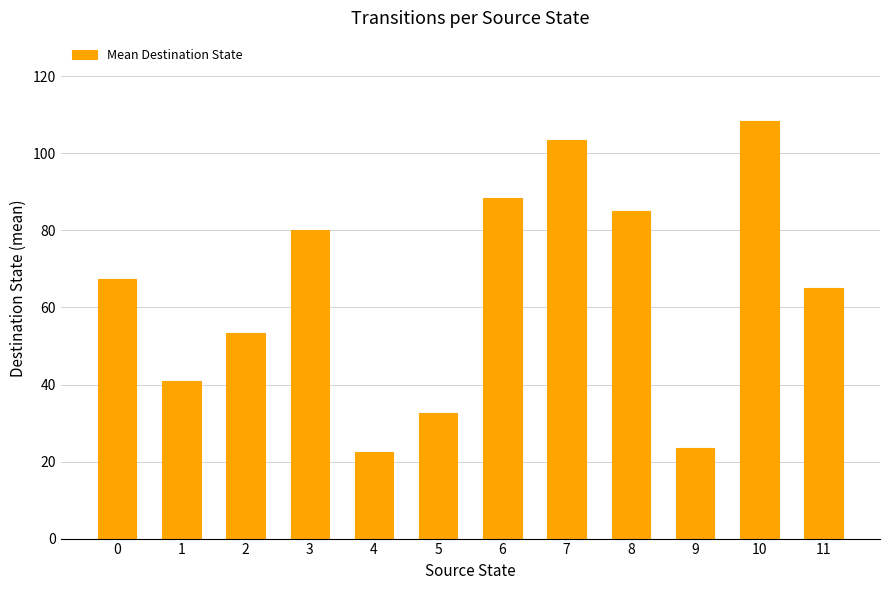

What is the difference between the second highest and second lowest values?

80.0